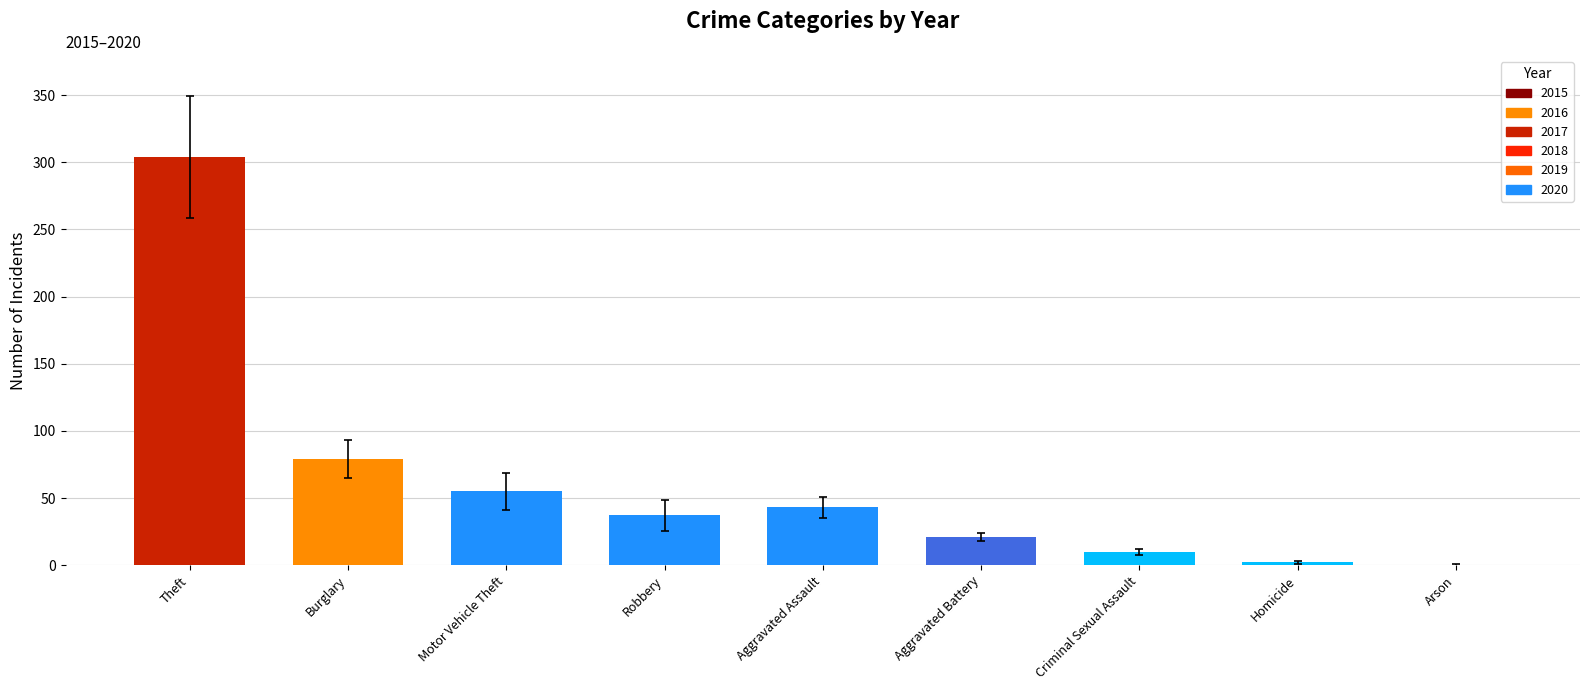

Where is the data nearest to the value 152?

Burglary